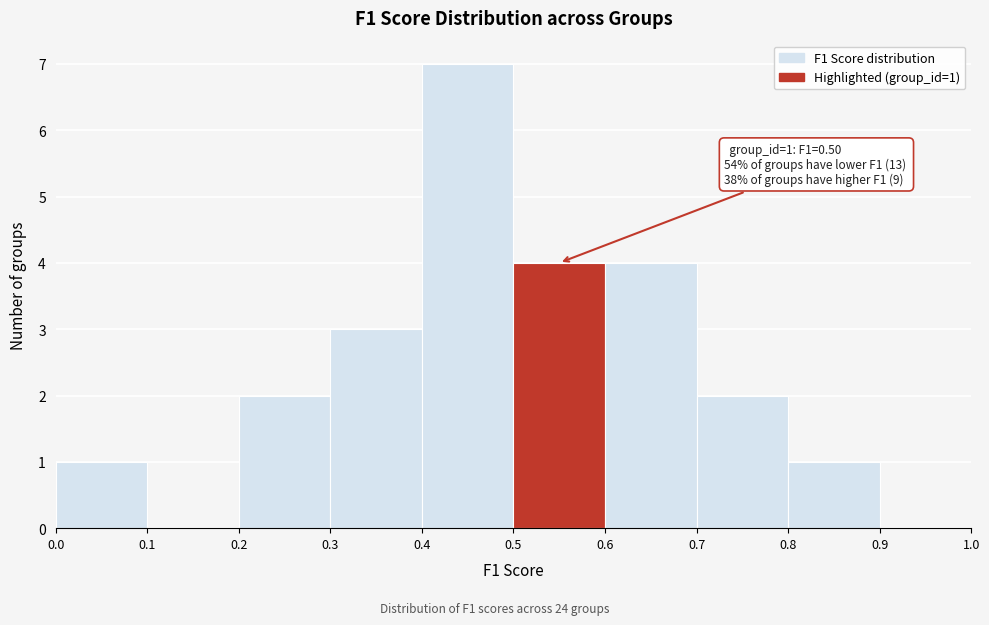

Which range on the x-axis has the tallest bar?

0.4 to 0.5